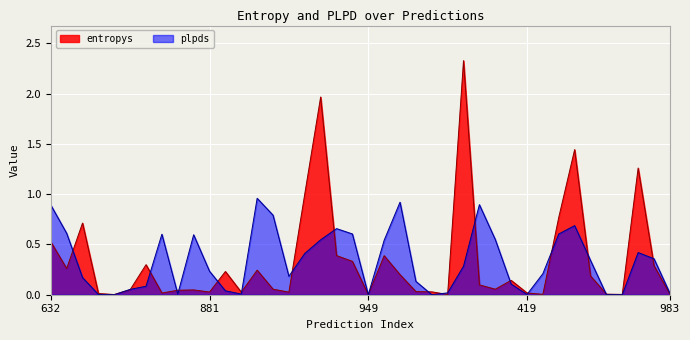

What is the sum of the entropys values at 37 and 31?

1.3